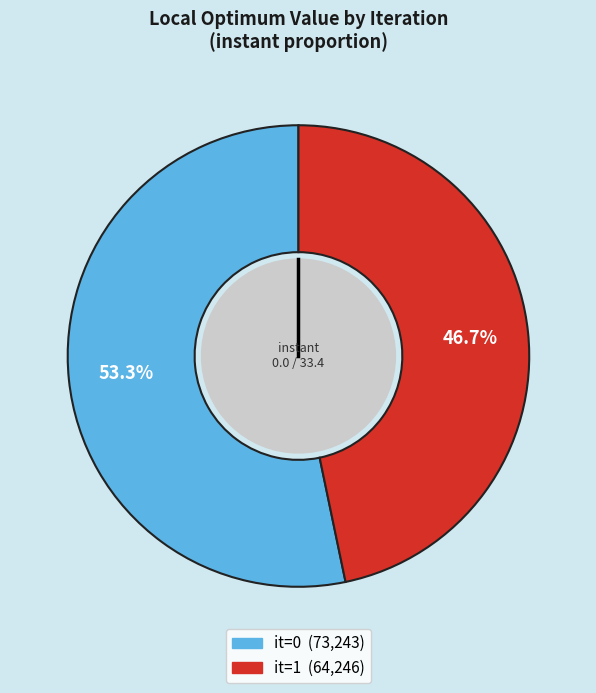

Count the number of slices in the pie.

2